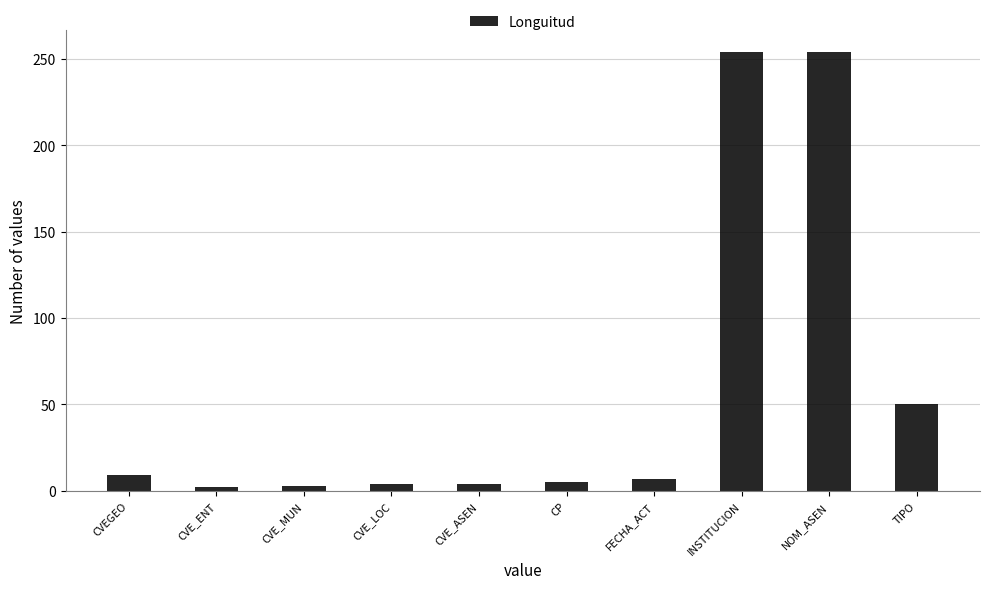

Are the bars horizontal?

No